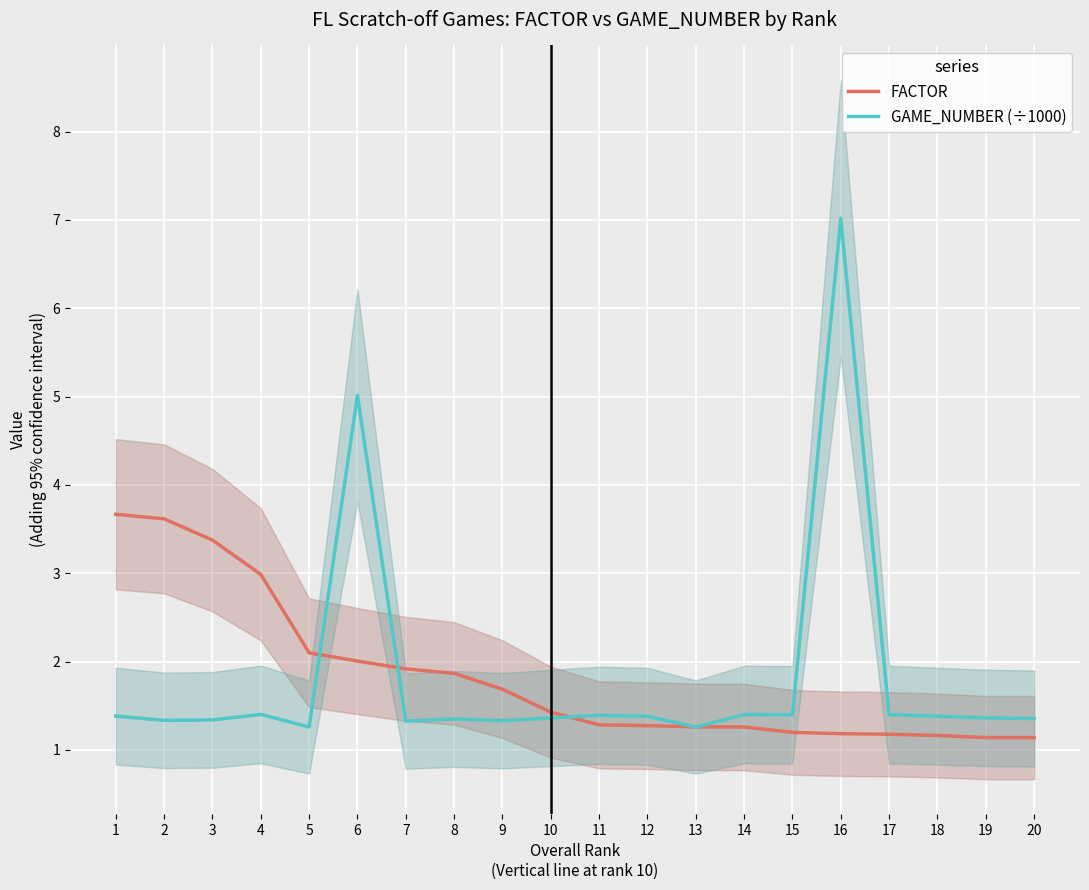

How many lines are shown in the chart?

2